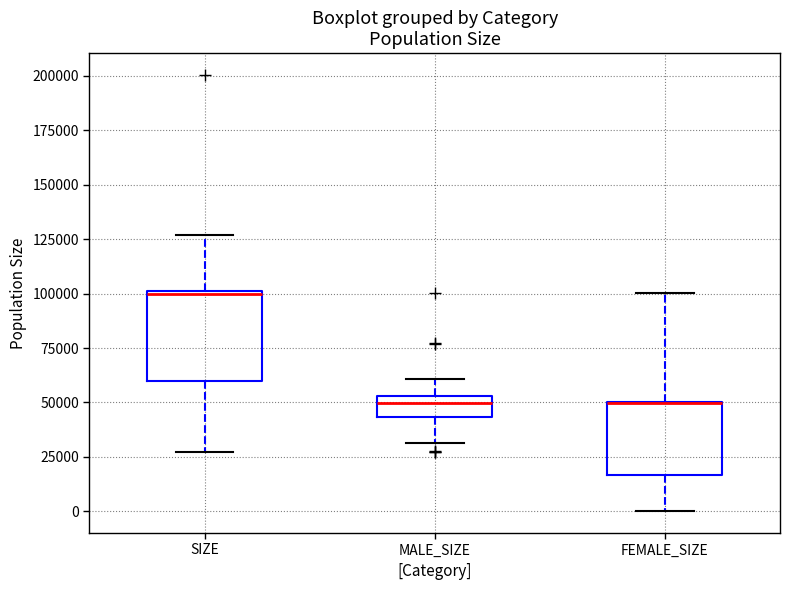

Reading left to right, transcribe this box plot: for each box, give where its median line is, the range the box spans, and where its two whiskers end, as read against the y-axis. The values are not printed on the chart, so give them approximately, as read against the axis.

SIZE: median 100000, box 60000 to 100000, whiskers 25000 to 125000
MALE_SIZE: median 50000, box 45000 to 55000, whiskers 30000 to 60000
FEMALE_SIZE: median 50000 (drawn on the box's upper edge), box 15000 to 50000, whiskers 0 to 100000